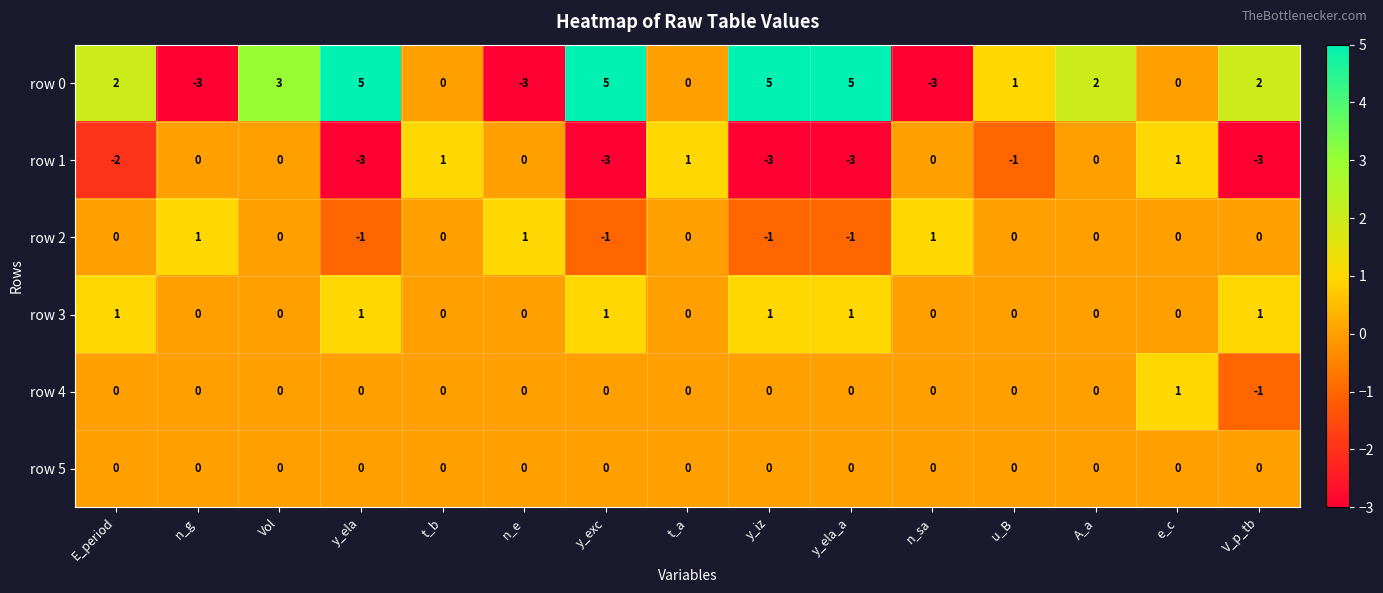

What is the greatest value displayed?

5